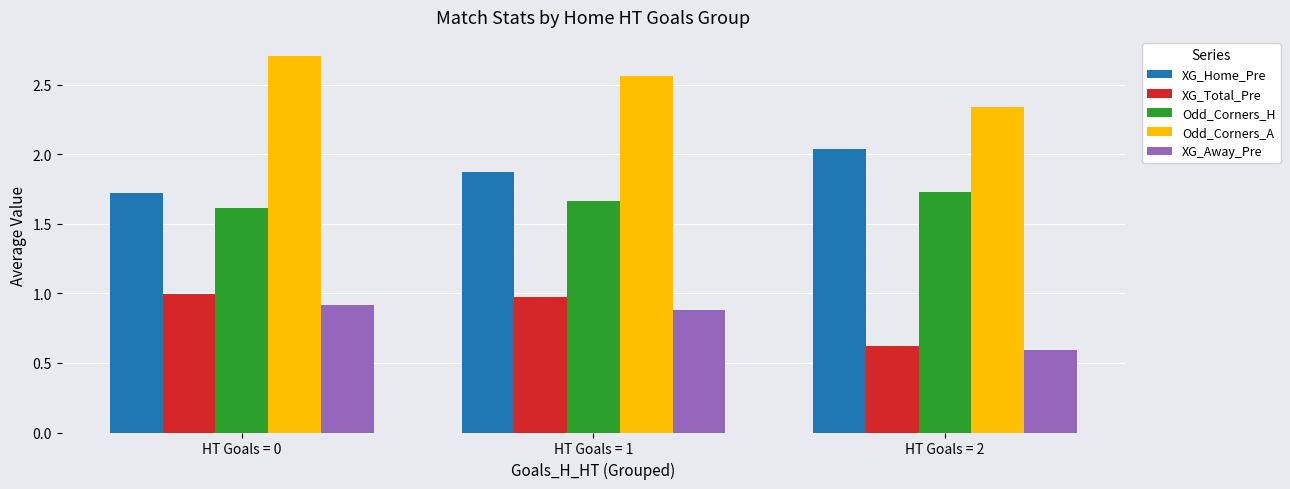

What is the value of the XG_Total_Pre bar at the 2nd from the left?

1.0